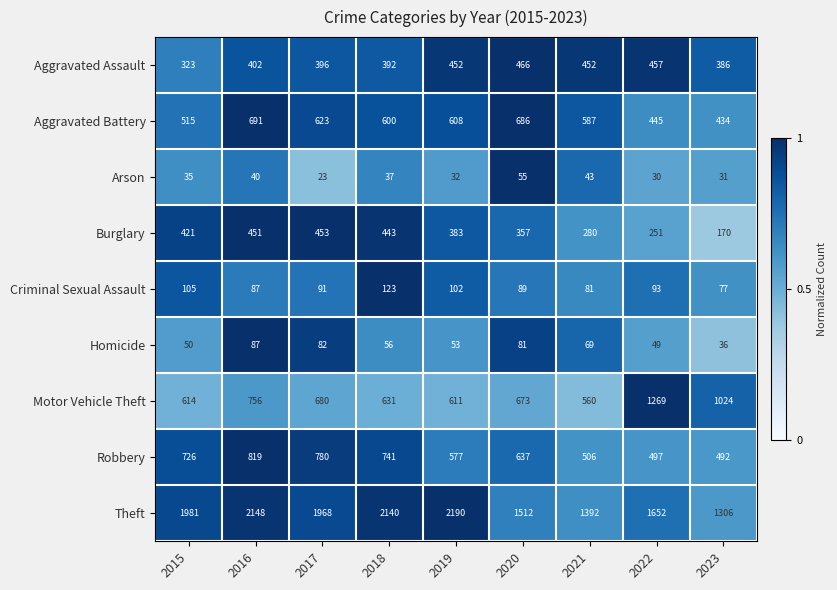

What value does the Homicide series have at 2016, to the nearest 5?

85